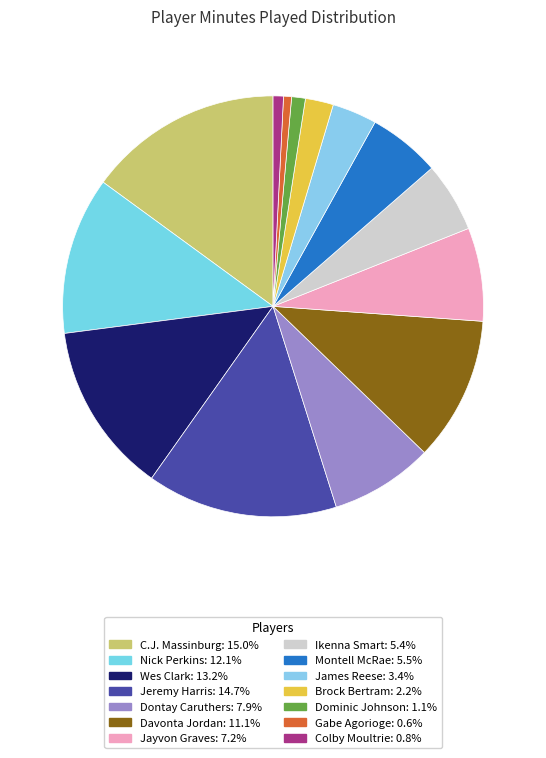

To the nearest percent, what is the combined percentage of Dominic Johnson and Ikenna Smart?

6%